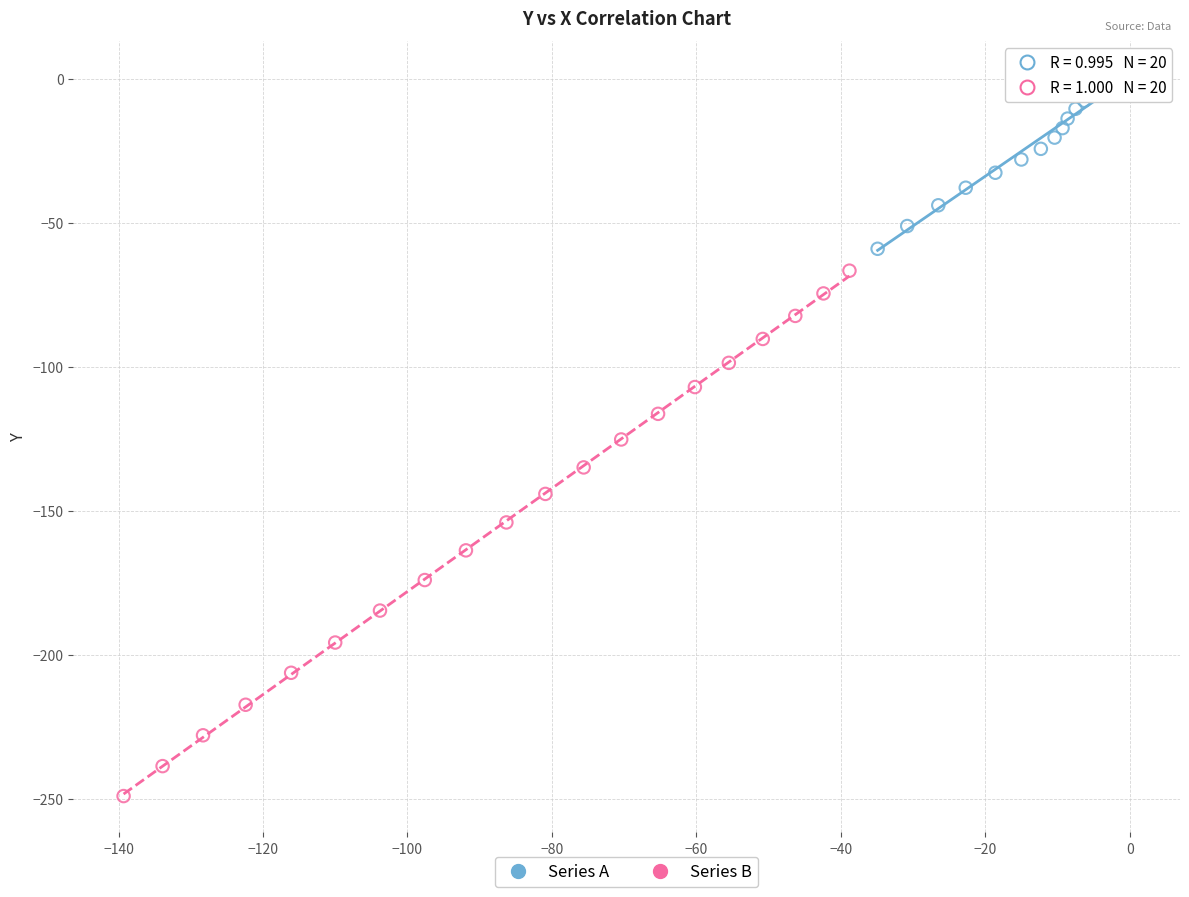

Which series has the widest spread of Y values?

Series B